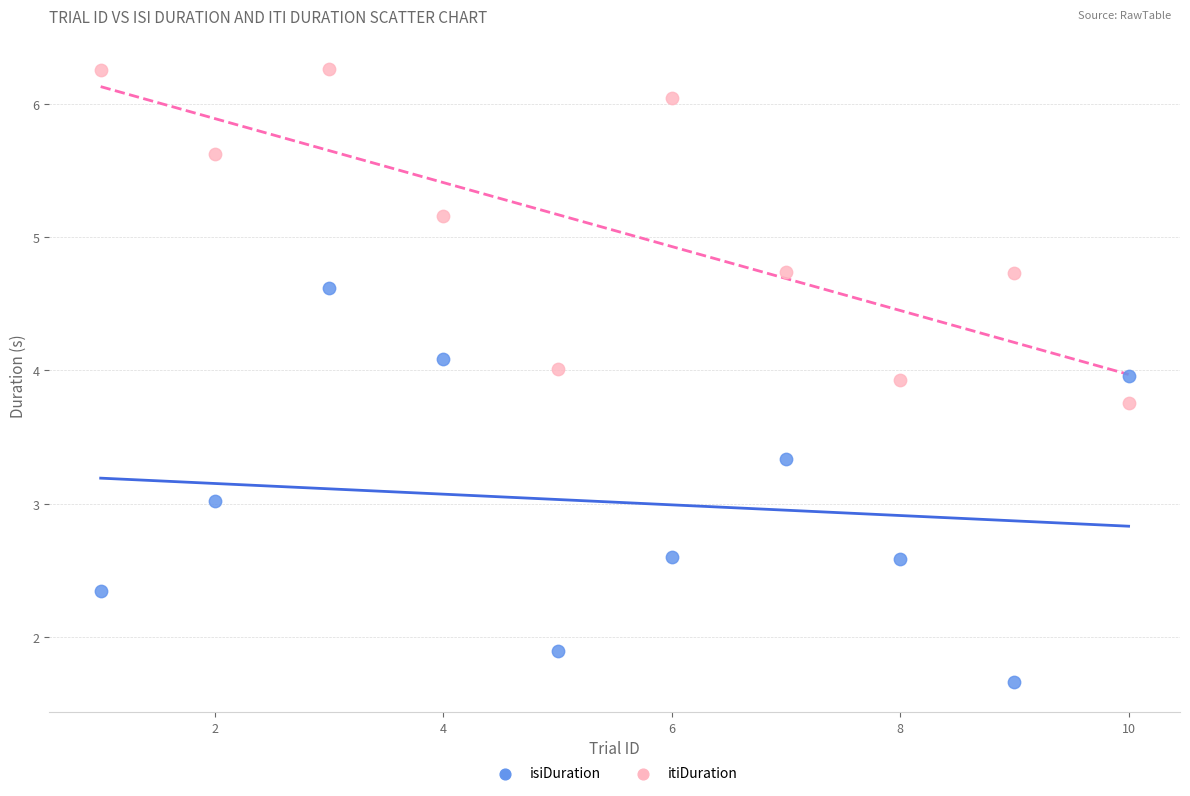

What are all the series names shown in the legend?

isiDuration, itiDuration